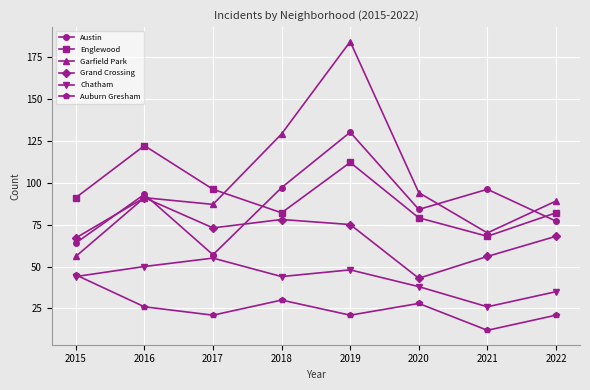

How many distinct data groups are displayed?

6